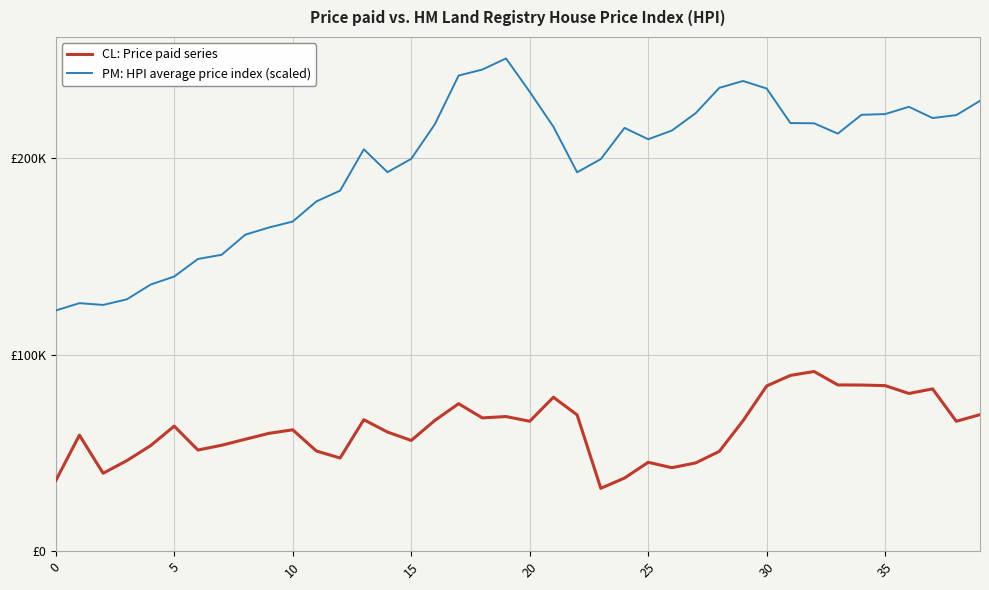

Does the chart have visible grid lines?

Yes